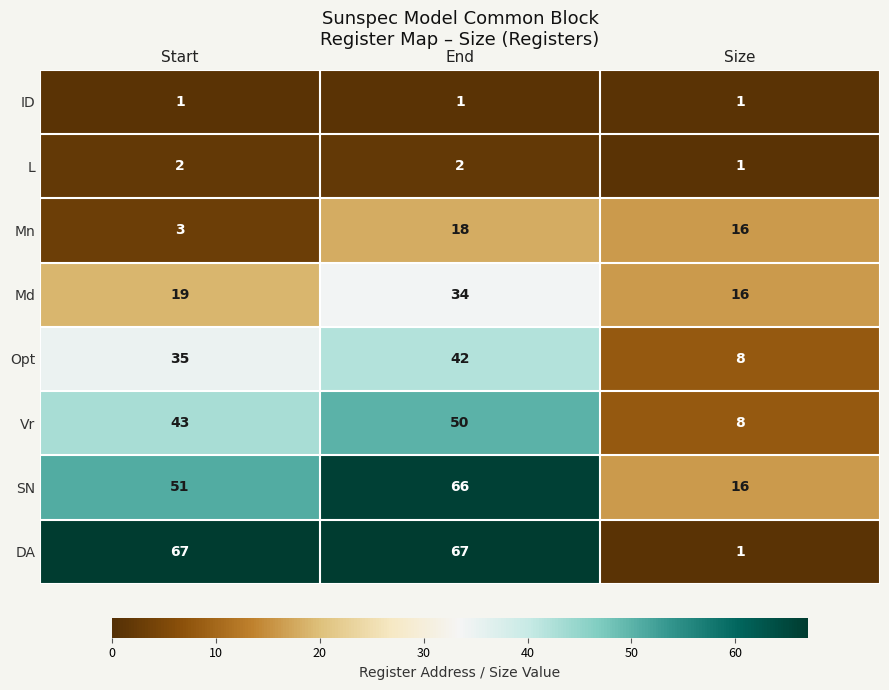

What is the sum of all Md values?

69